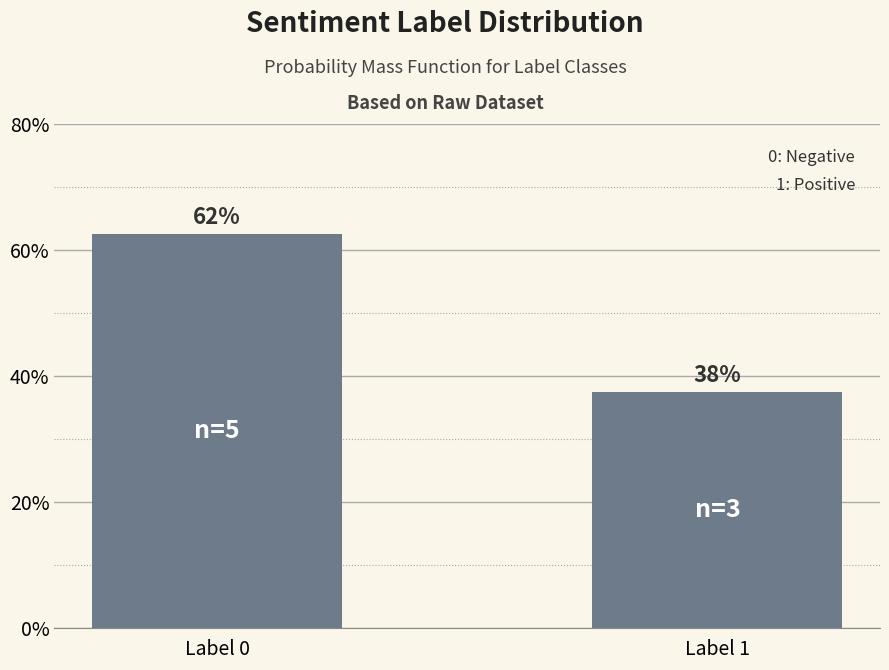

Read the value at Label 1.

37.5